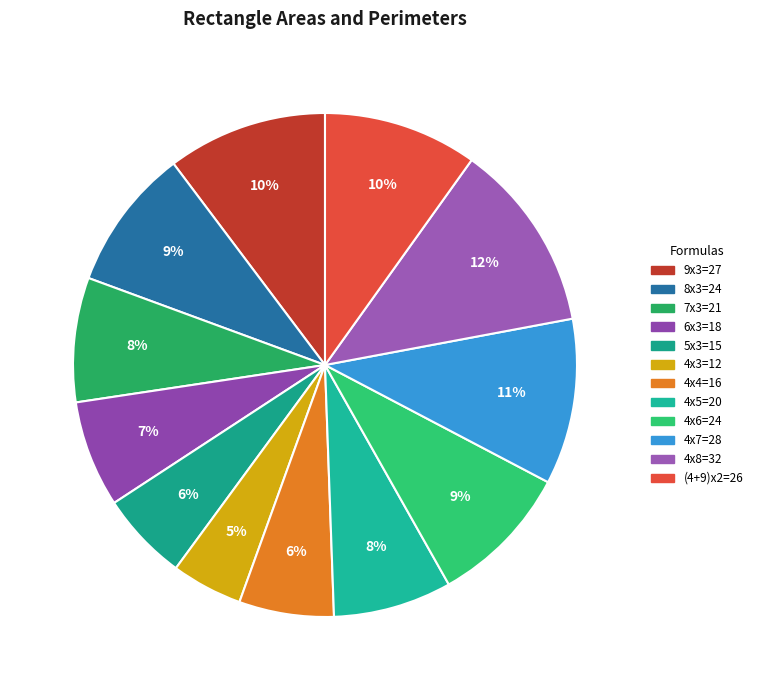

Which slice is the smallest?

4x3=12